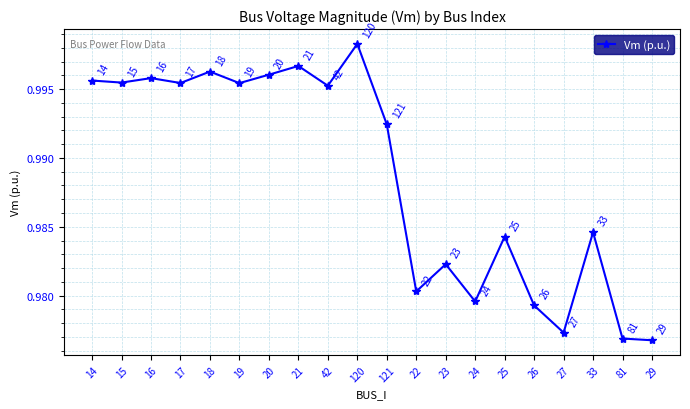

The chart shows a value of 1.0 at 24. True or false?

True